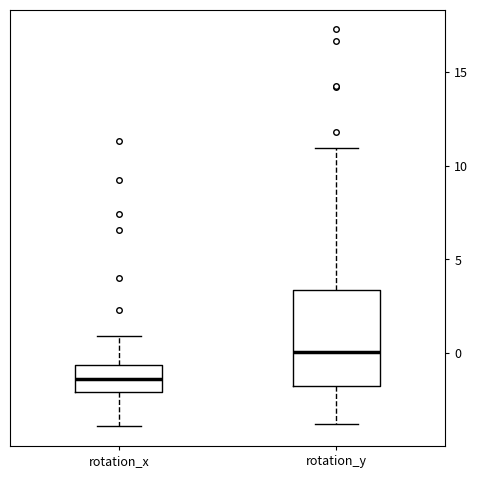

Reading left to right, transcribe this box plot: for each box, give where its median line is, the range the box spans, and where its two whiskers end, as read against the y-axis. The values are not printed on the chart, so give them approximately, as read against the axis.

rotation_x: median -1.5, box -2.0 to -0.5, whiskers -4.0 to 1.0
rotation_y: median 0.0, box -2.0 to 3.5, whiskers -4.0 to 11.0